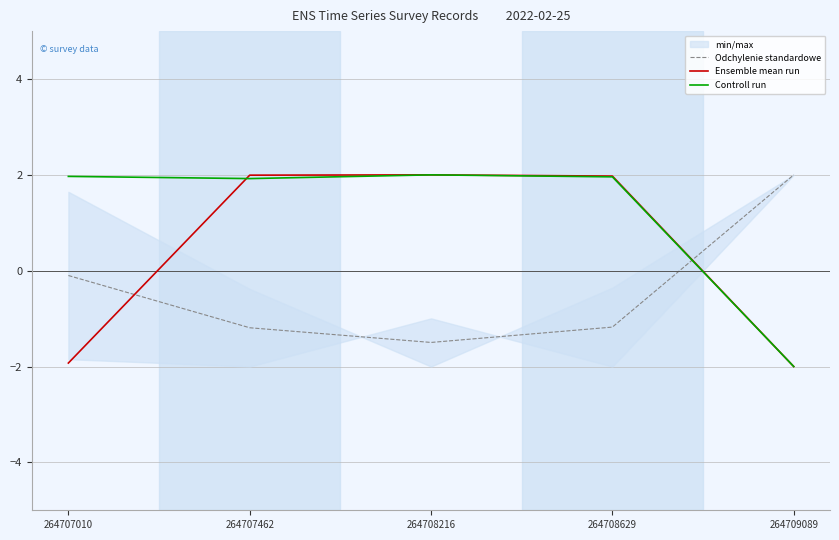

At which category is the sum across all series the highest?

264708629